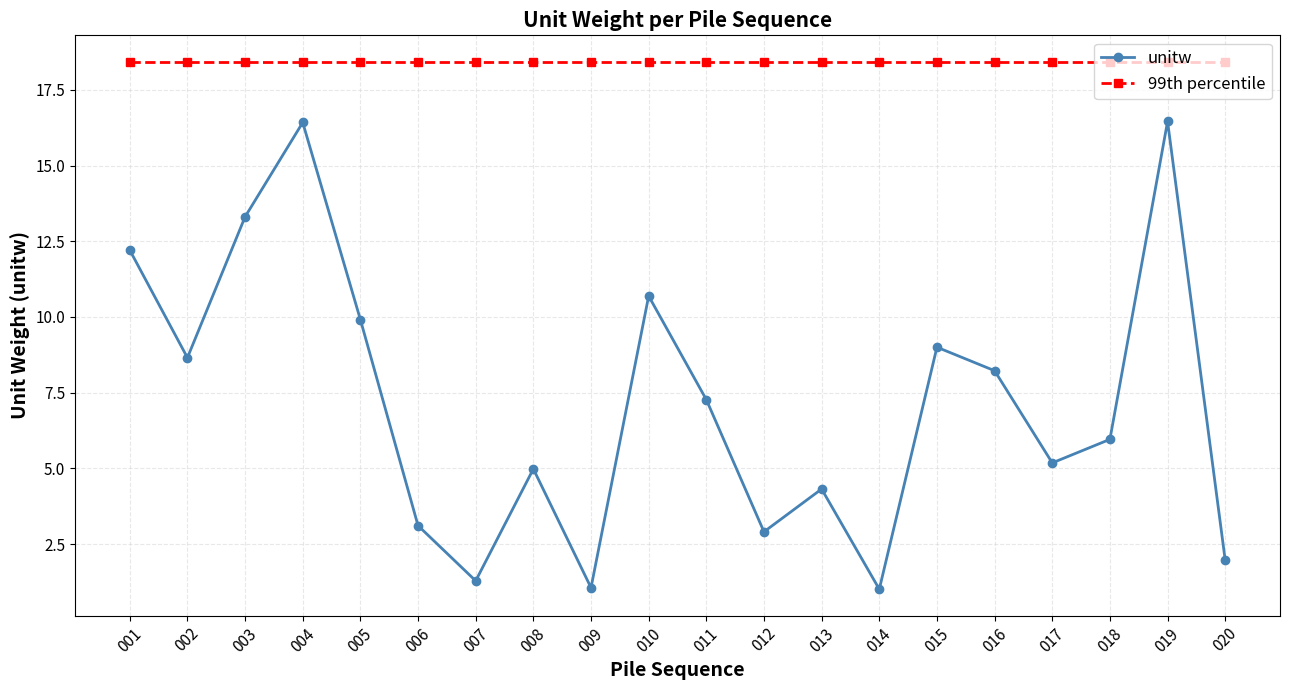

Does the chart have visible grid lines?

Yes